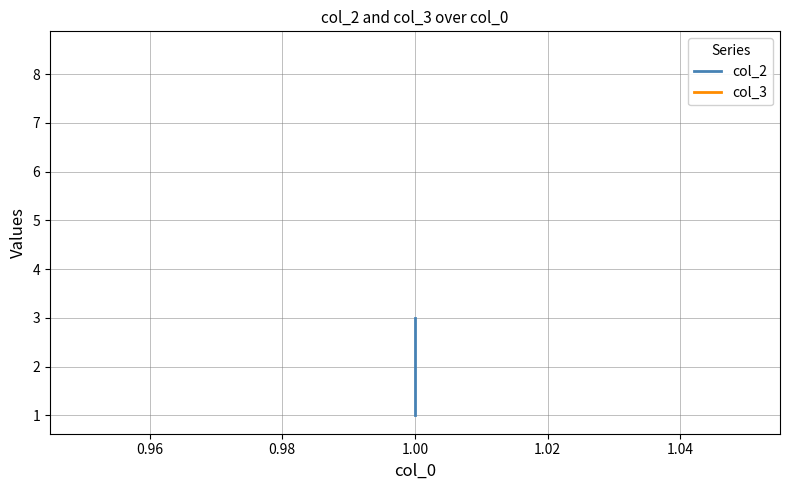

True or false: col_2 has a value of 1.3 at 1.00.

False